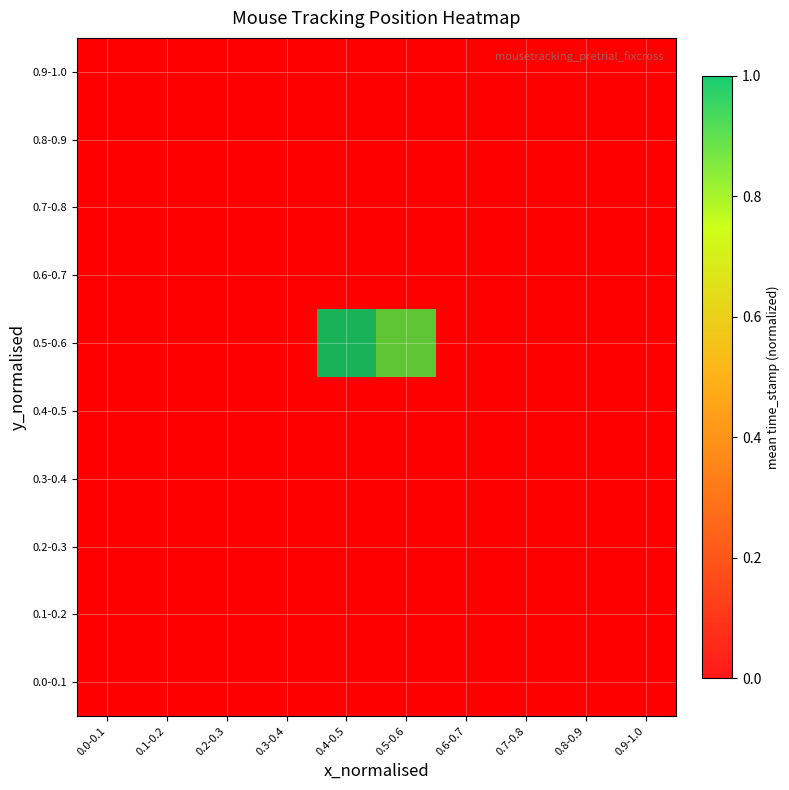

Rank the series at 0.2-0.3 from highest to lowest value.

0.0-0.1, 0.1-0.2, 0.2-0.3, 0.3-0.4, 0.4-0.5, 0.5-0.6, 0.6-0.7, 0.7-0.8, 0.8-0.9, 0.9-1.0